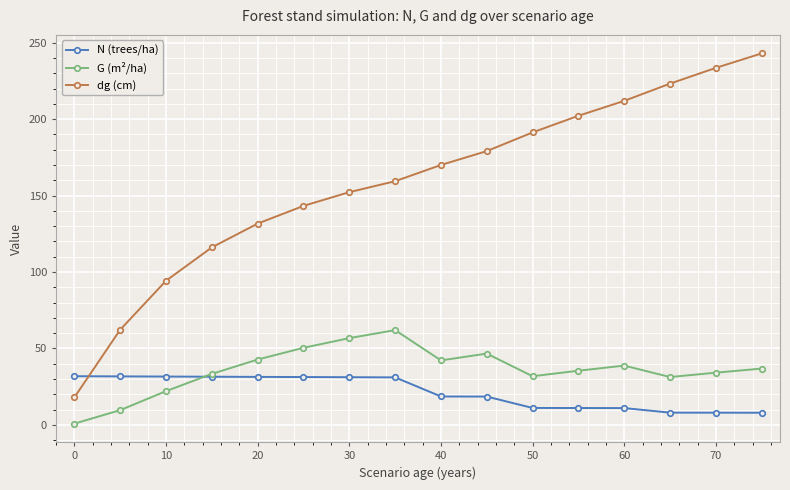

After their last crossing, which series has the higher values: N (trees/ha) or G (m²/ha)?

G (m²/ha)